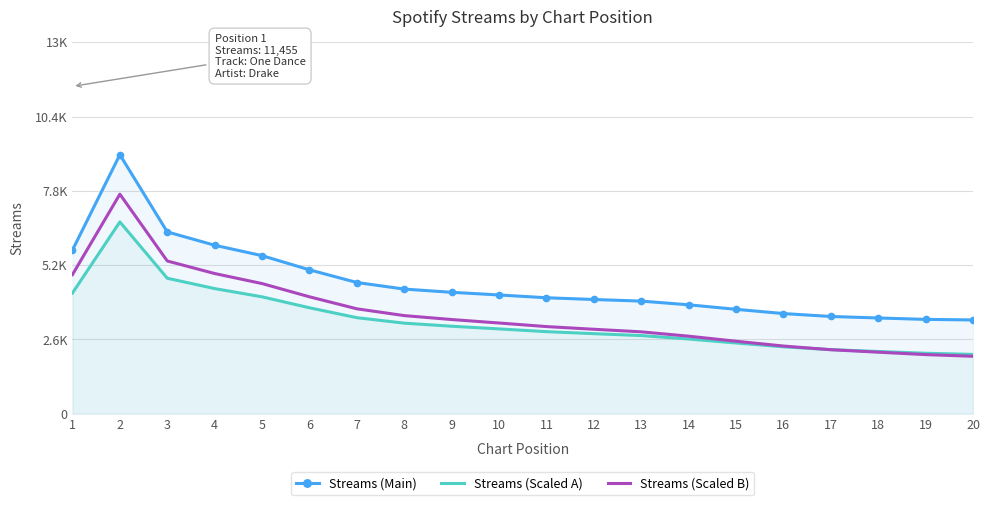

Reading left to right, what are all the values shown in this chart?

Streams (Main): 5727.5	9063.5	6362.5	5896.0	5532.0	5036.5	4592.0	4362.0	4249.5	4156.0	4058.5	3997.5	3941.5	3812.0	3654.0	3505.5	3403.5	3351.0	3301.5	3282.0
Streams (Scaled A): 4223.8	6712.6	4741.5	4379.3	4090.9	3707.9	3361.5	3169.6	3062.3	2968.6	2872.1	2801.9	2735.2	2615.7	2475.6	2342.4	2242.6	2178.5	2116.6	2076.2
Streams (Scaled B): 4868.4	7682.9	5345.0	4906.3	4554.8	4091.6	3671.6	3434.0	3296.3	3174.7	3049.7	2955.8	2866.1	2713.9	2537.5	2369.1	2240.3	2153.6	2069.4	2010.8